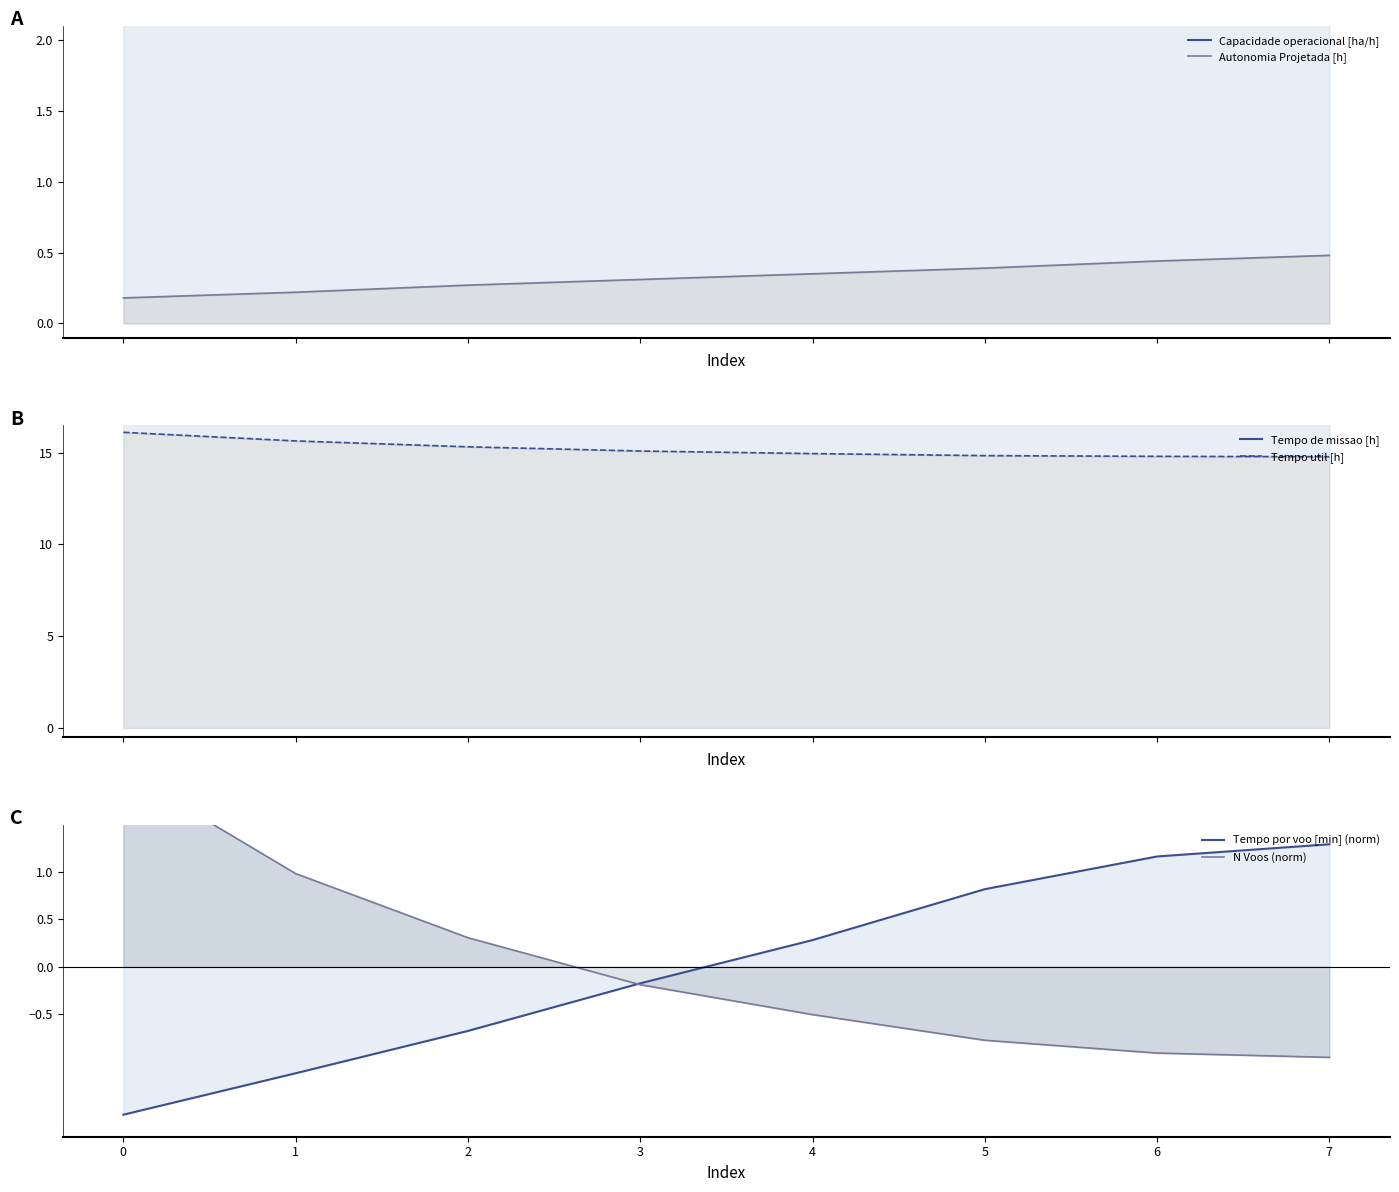

How many values in the Tempo por voo [min] (norm) series are below 0?

4